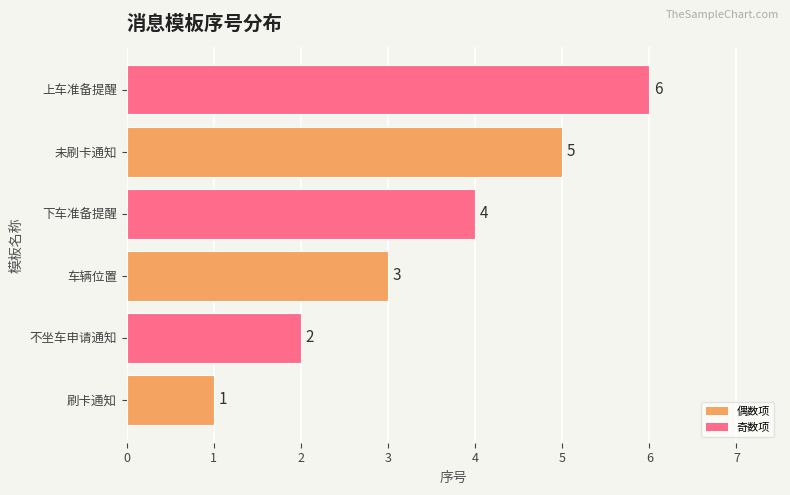

What is the average value?

4